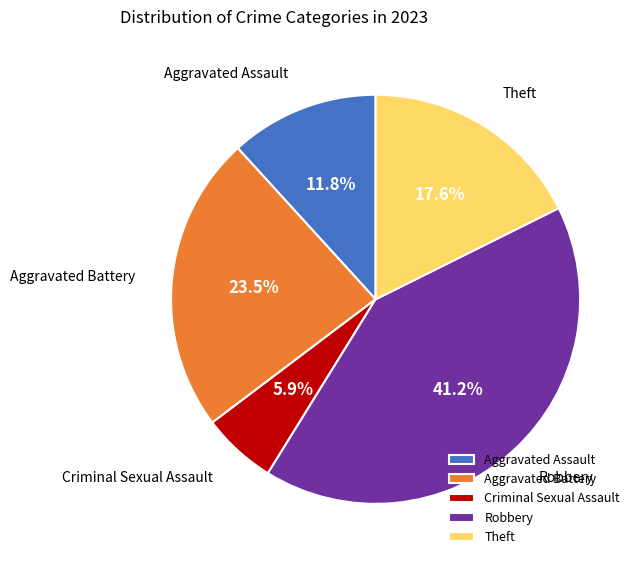

To the nearest percent, what is the average slice percentage?

20%